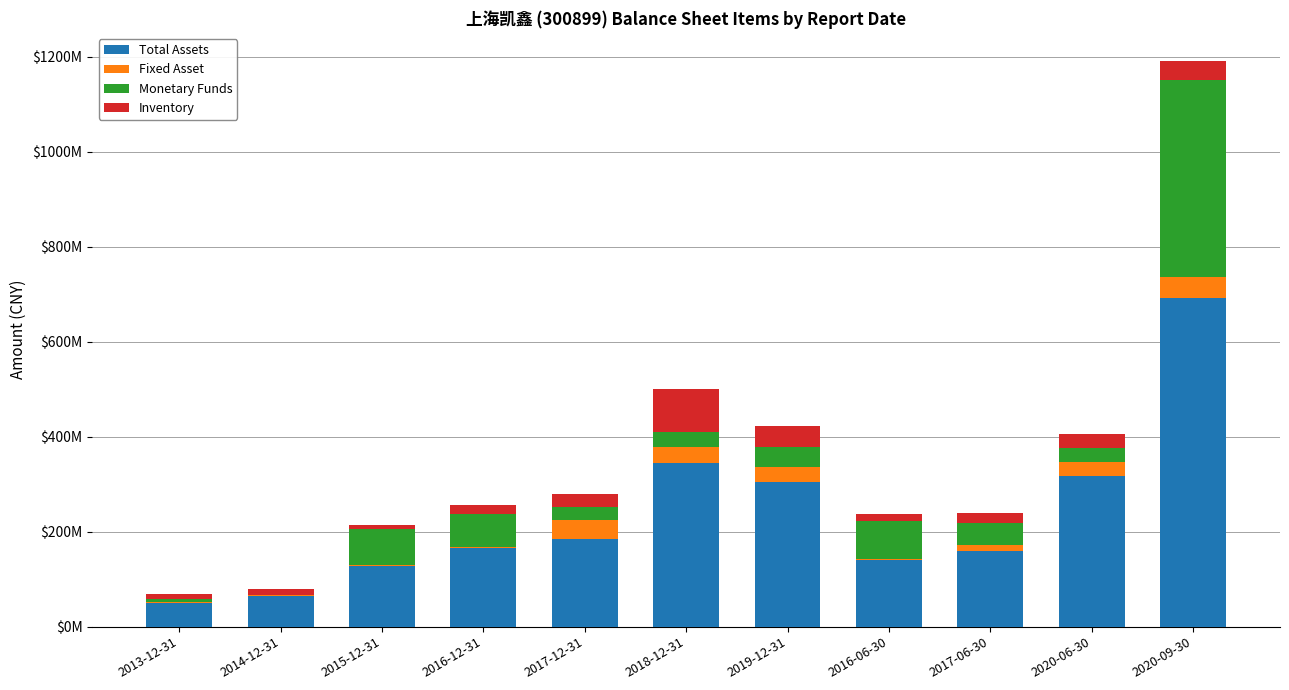

The value of Total Assets at 2014-12-31 is 92050797.8. True or false?

False